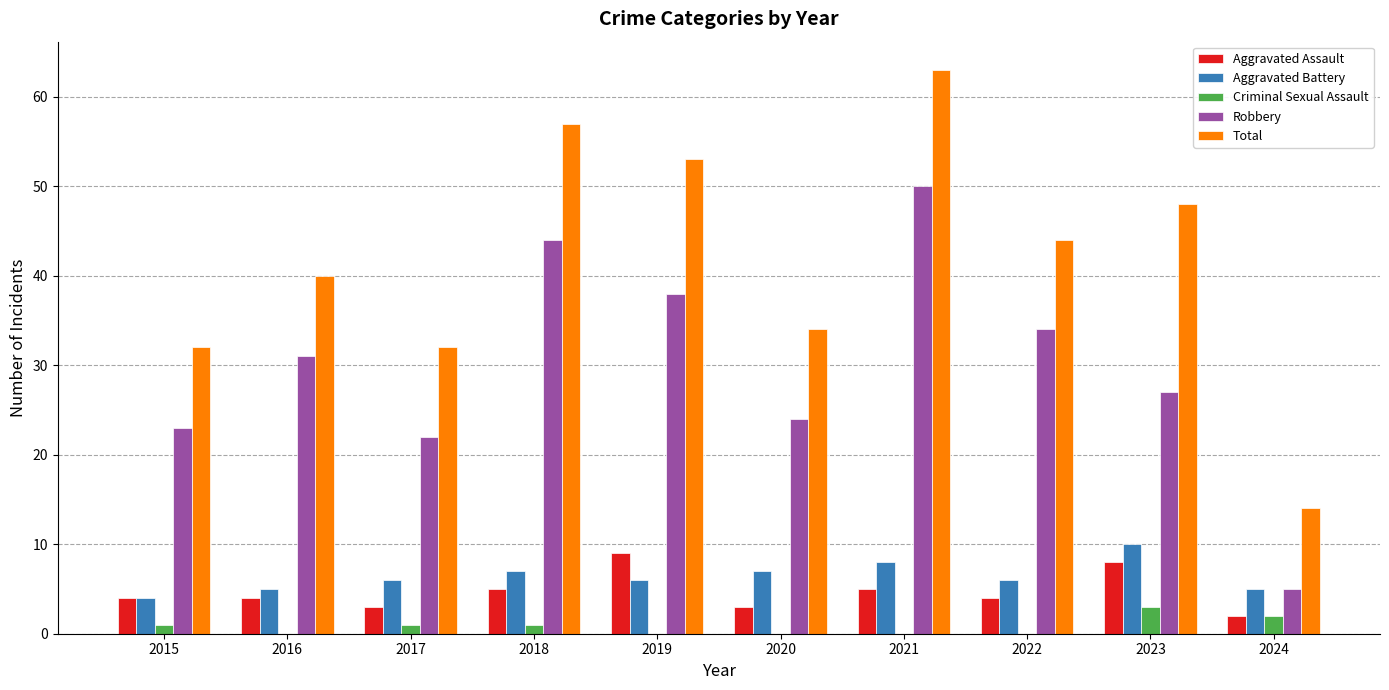

Read the Total value at 2019.

53